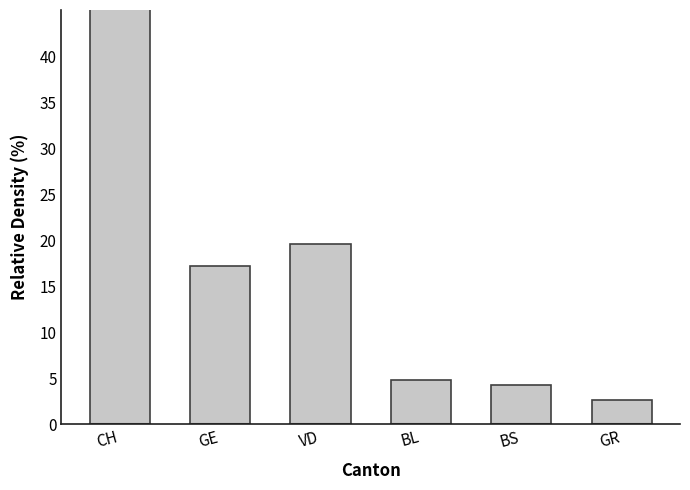

Rank the categories by value from highest to lowest.

CH, VD, GE, BL, BS, GR